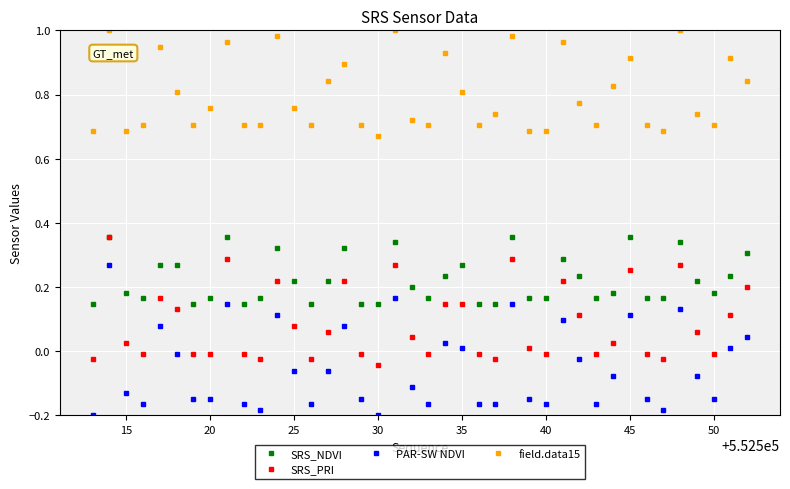

True or false: PAR-SW NDVI and field.data15 cross at least once.

False